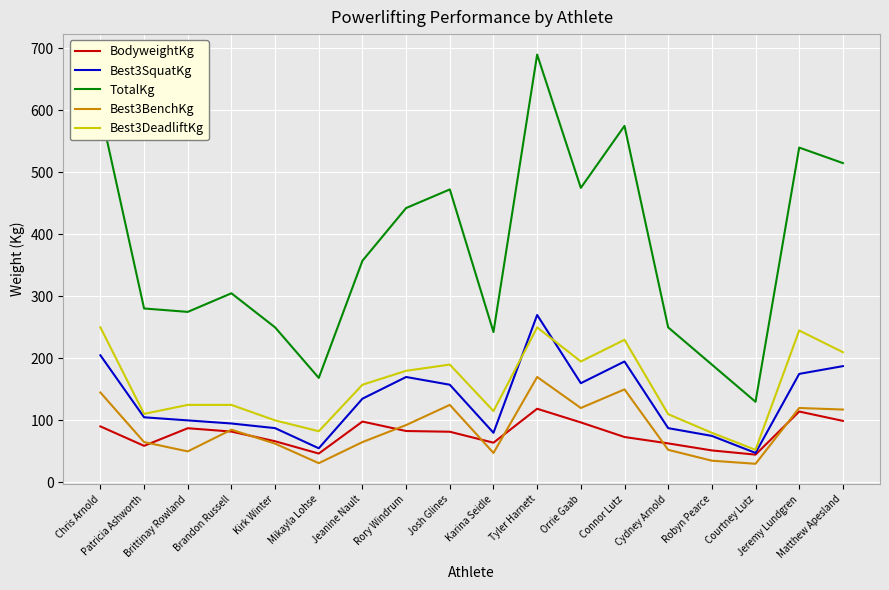

Which series has the largest total across all categories?

TotalKg